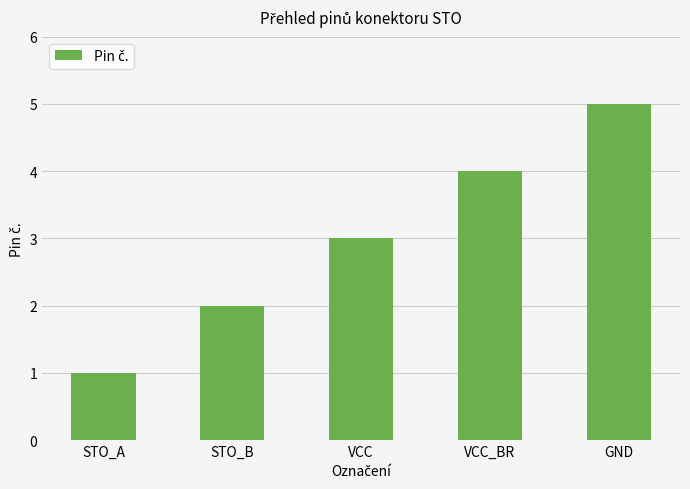

What is the sum of the values at STO_A and STO_B?

3